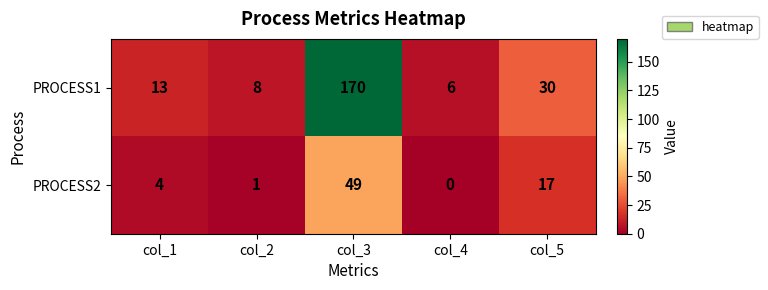

Reading right to left, extract all data points from this chart.

PROCESS1: col_5=30	col_4=6	col_3=170	col_2=8	col_1=13
PROCESS2: col_5=17	col_4=0	col_3=49	col_2=1	col_1=4